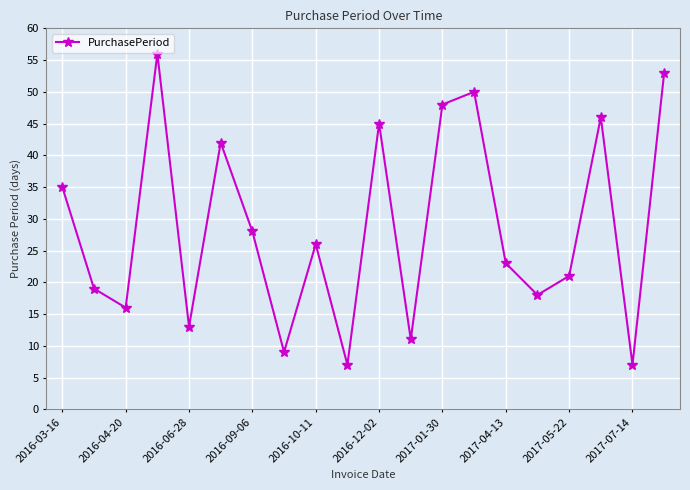

What is the smallest value displayed?

7